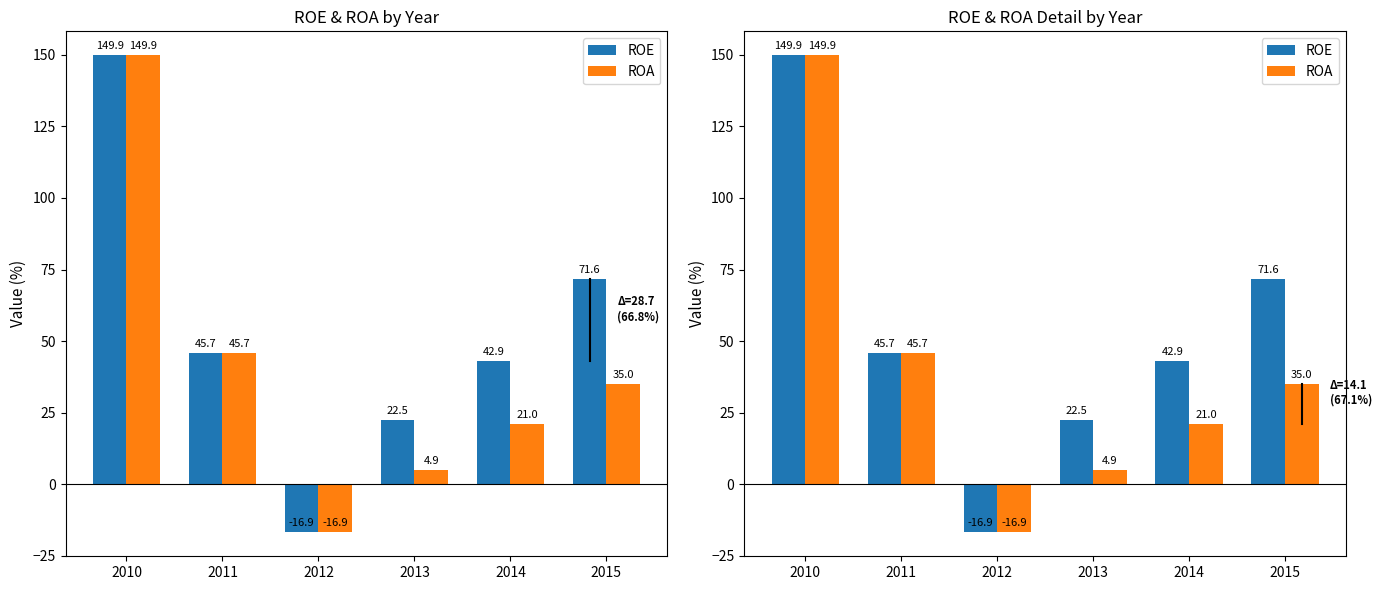

What is the value of the ROE bar at the 4th from the left?

22.5